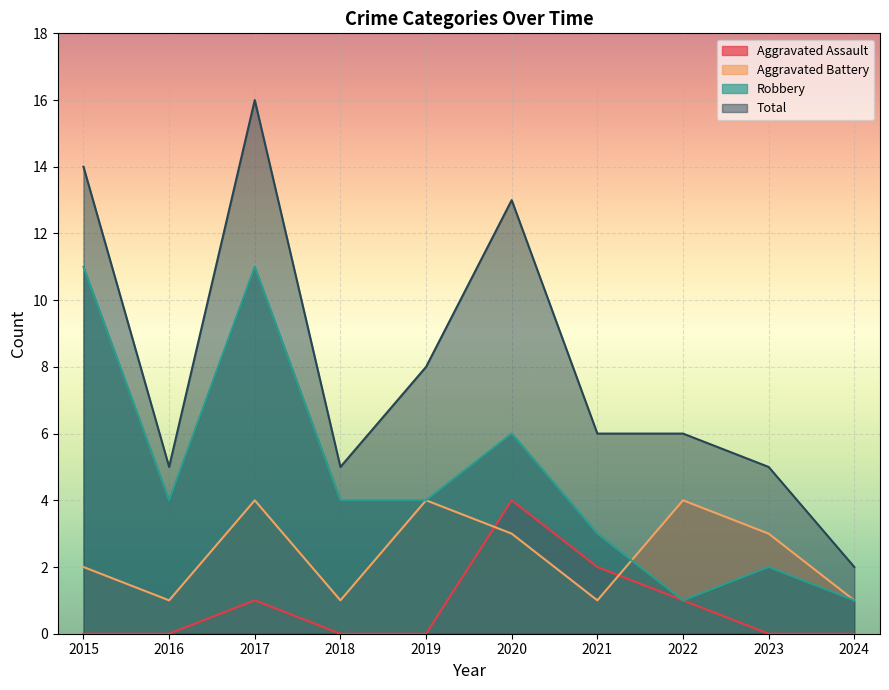

Which series has the largest range (max minus min)?

Total